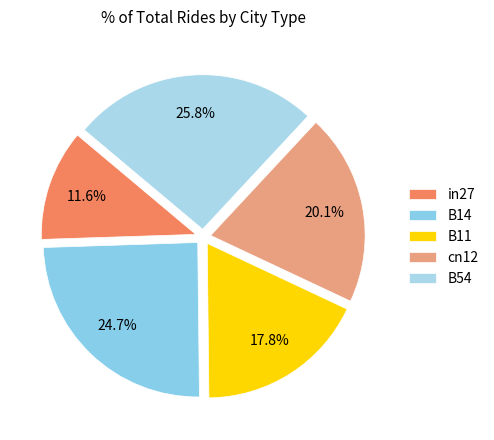

What is the largest slice in the pie chart?

B54